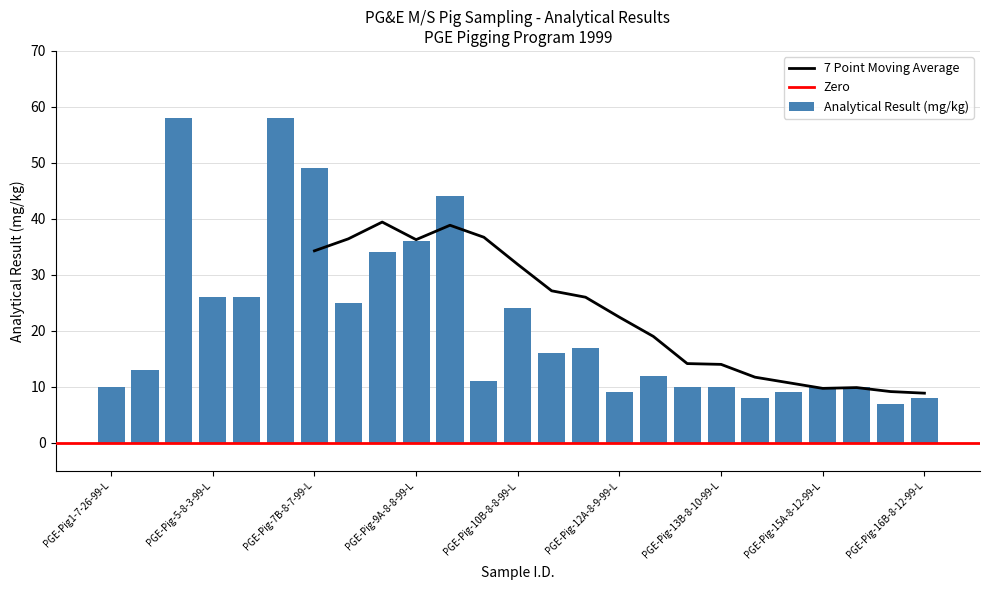

List the labels in order of value, smallest first.

PGE-Pig-16A-8-12-99-L, PGE-Pig-14A-8-10-99-L, PGE-Pig-16B-8-12-99-L, PGE-Pig-12A-8-9-99-L, PGE-Pig-14B-8-10-99-L, PGE-Pig1-7-26-99-L, PGE-Pig-13A-8-10-99-L, PGE-Pig-13B-8-10-99-L, PGE-Pig-15A-8-12-99-L, PGE-Pig-15B-8-12-99-L, PGE-Pig-10A-8-8-99-L, PGE-Pig-12B-8-9-99-L, PGE-Pig2&3-7-30-99-L, PGE-Pig-11A-8-9-99-L, PGE-Pig-11B-8-9-99-L, PGE-Pig-10B-8-8-99-L, PGE-Pig-8A-8-7-99-L, PGE-Pig-5-8-3-99-L, PGE-Pig-6-8-4-99-L, PGE-Pig-8B-8-7-99-L, PGE-Pig-9A-8-8-99-L, PGE-Pig-9B-8-8-99-L, PGE-Pig-7B-8-7-99-L, PGE-Pig-4-8-2-99-L, PGE-Pig-7A-8-7-99-L